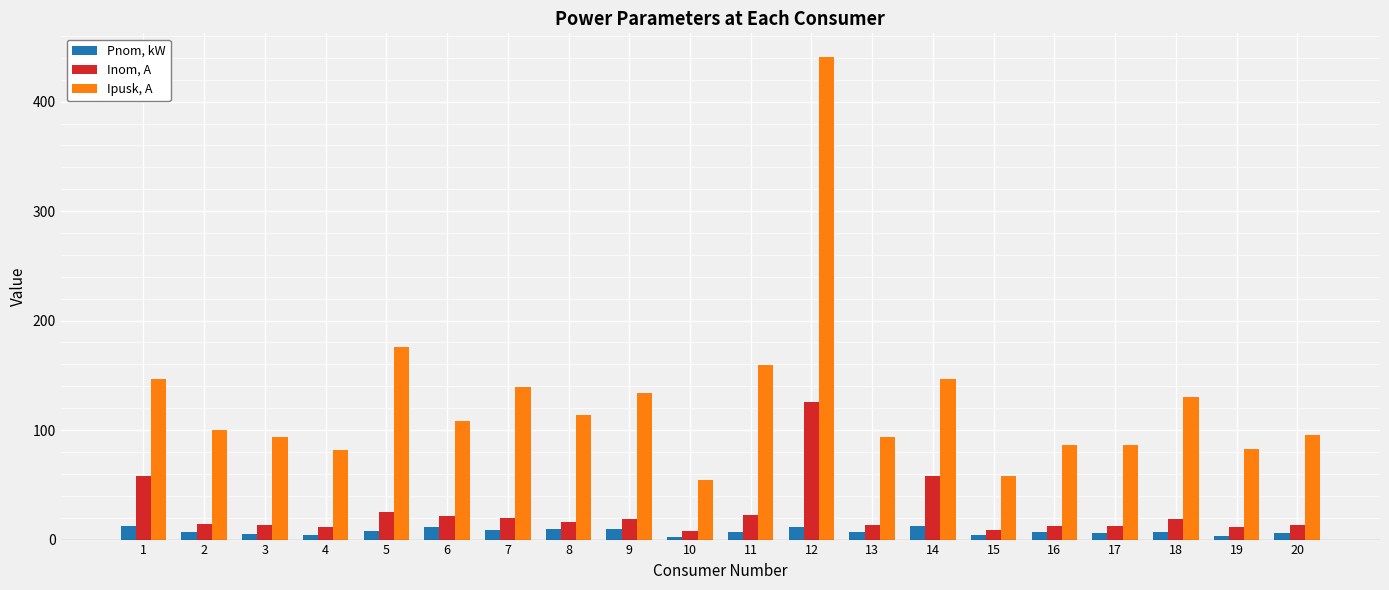

What is the difference between the Inom, A values at 17 and 1?

46.2